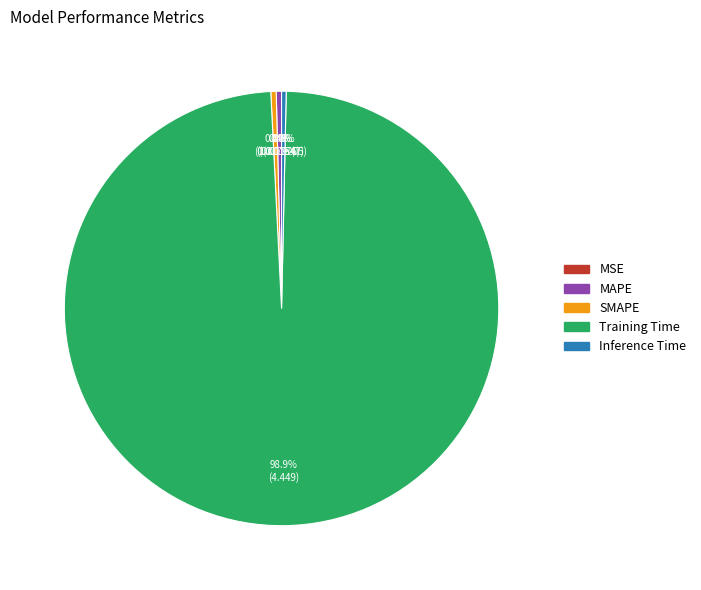

Is Training Time the majority of the pie?

Yes